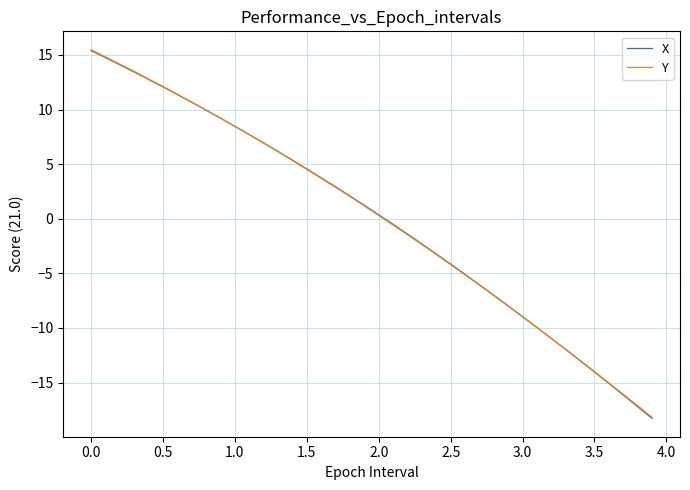

Which series has the widest spread of values?

X